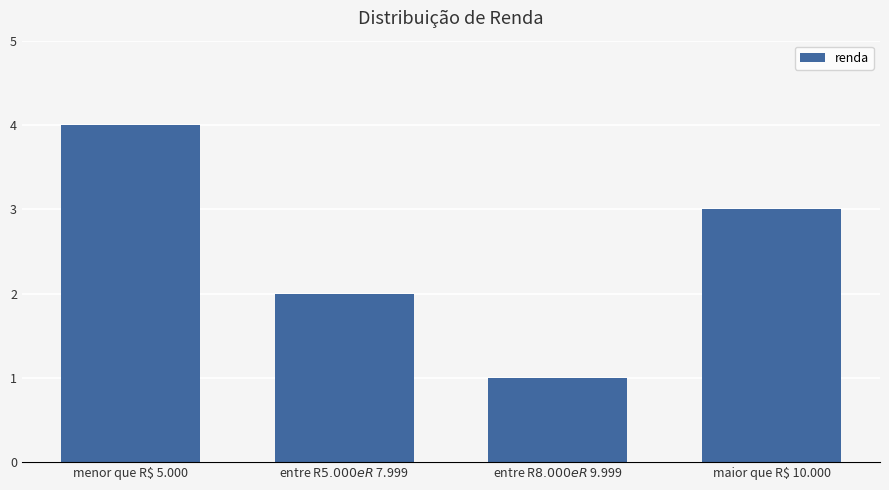

How many distinct data groups are displayed?

1